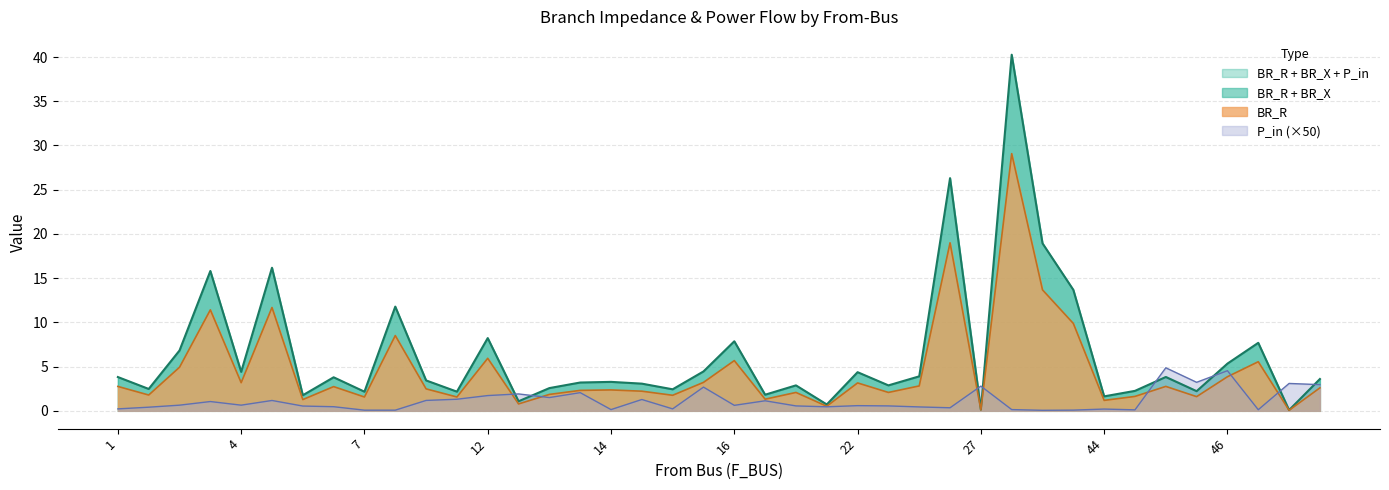

How many lines are shown in the chart?

4